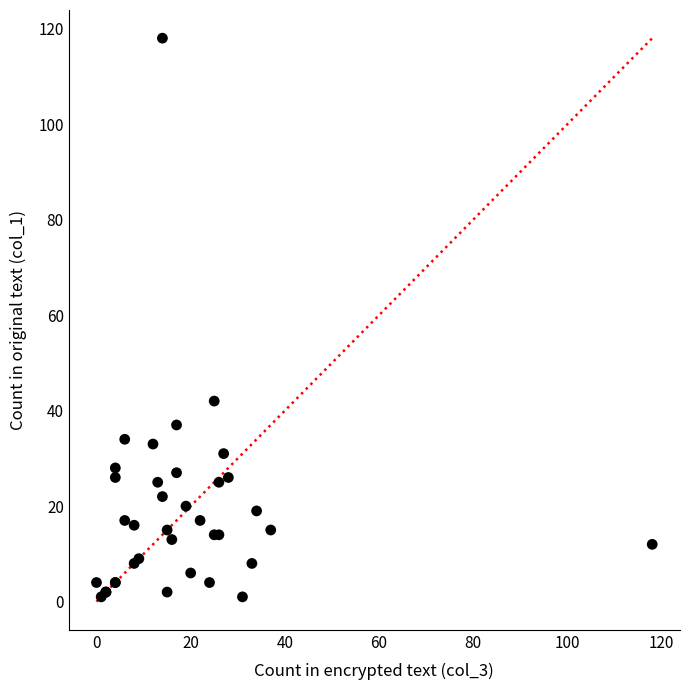

What Y value in the scatter plot is closest to 59?

42